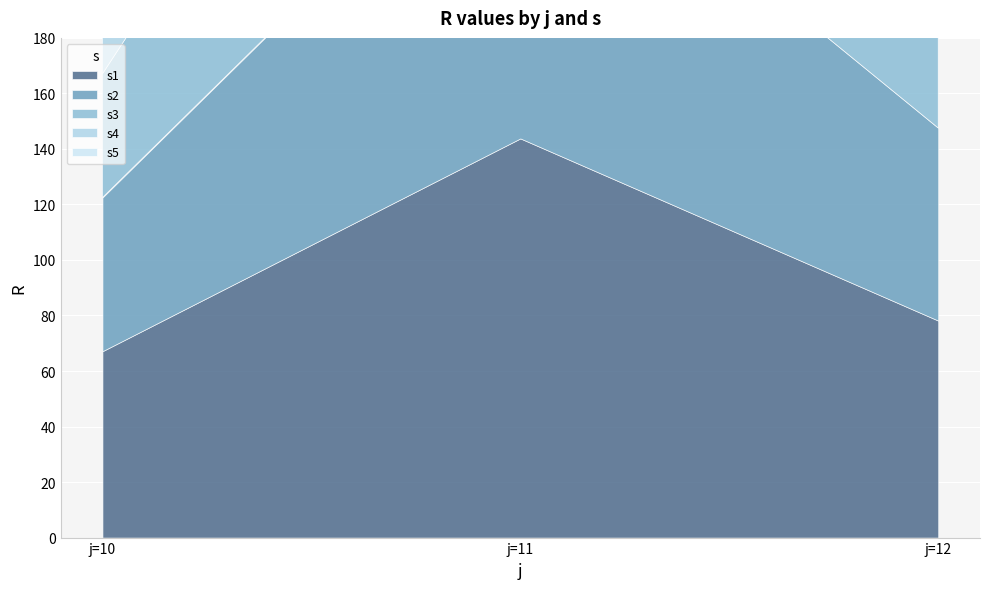

What is the sum of the s4 values at j=12 and j=10?

114.6